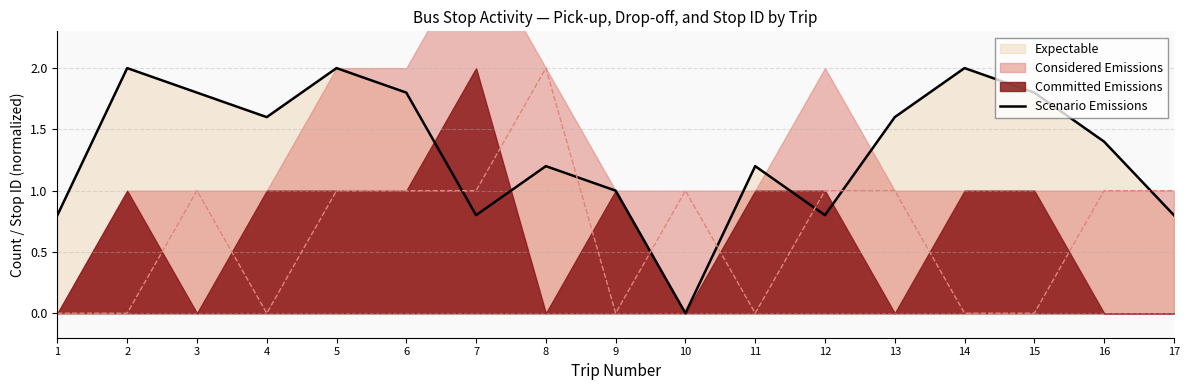

The chart shows a value of 0.6 at 5. True or false?

False